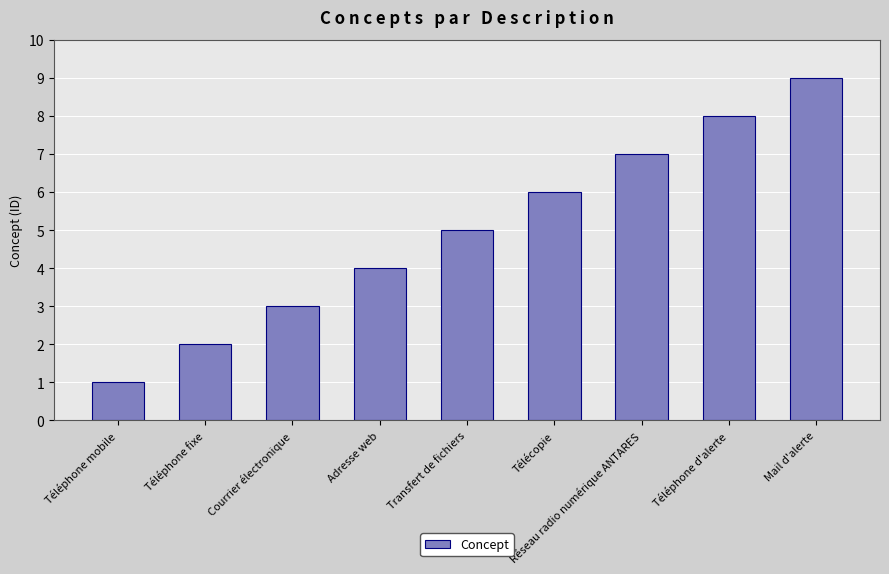

The value at Mail d'alerte is 5. True or false?

False